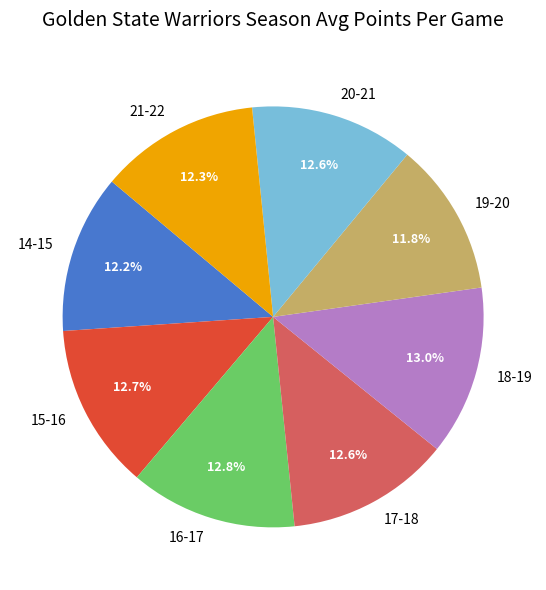

How many slices are in this pie chart?

8